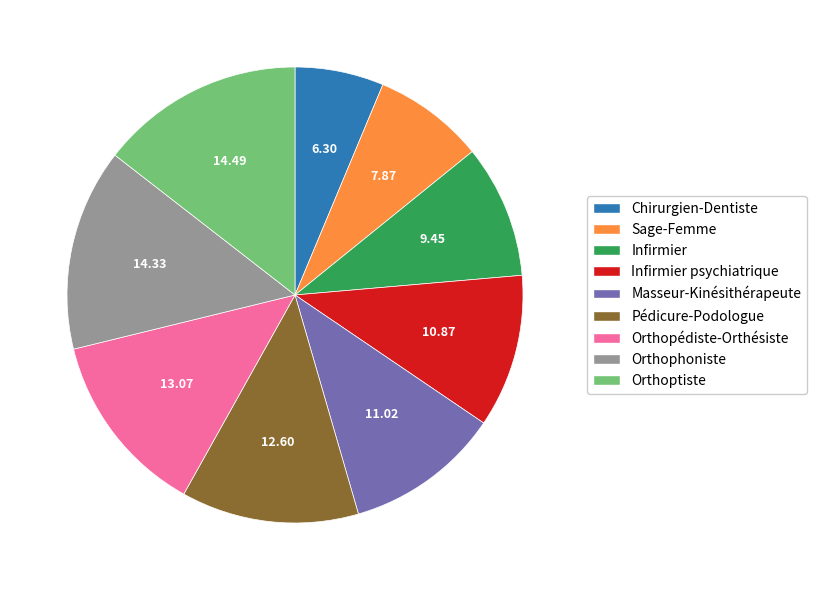

Do Orthopédiste-Orthésiste and Infirmier psychiatrique together represent more than half of the pie?

No